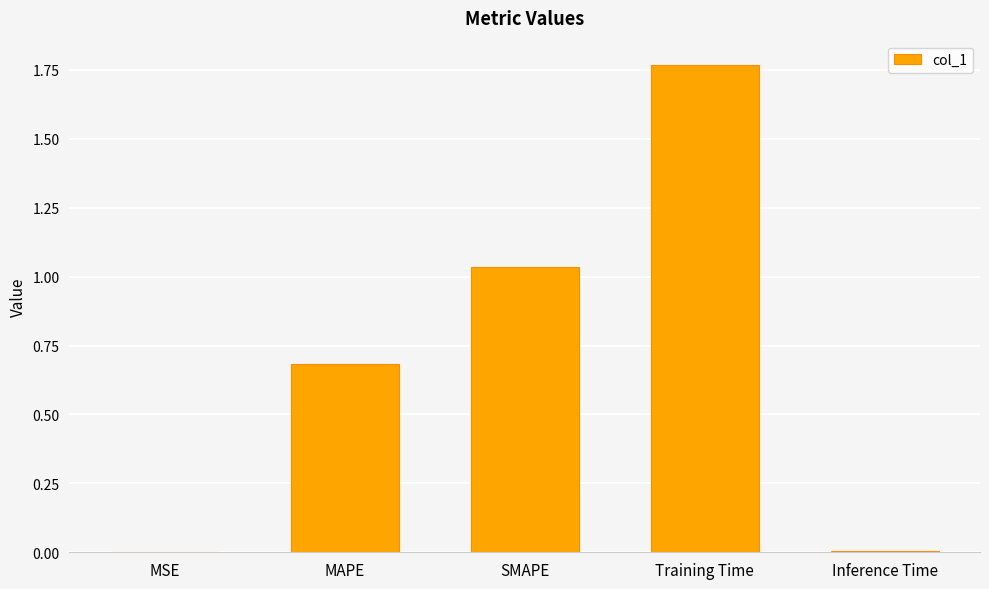

Which has a higher value, SMAPE or MAPE?

SMAPE